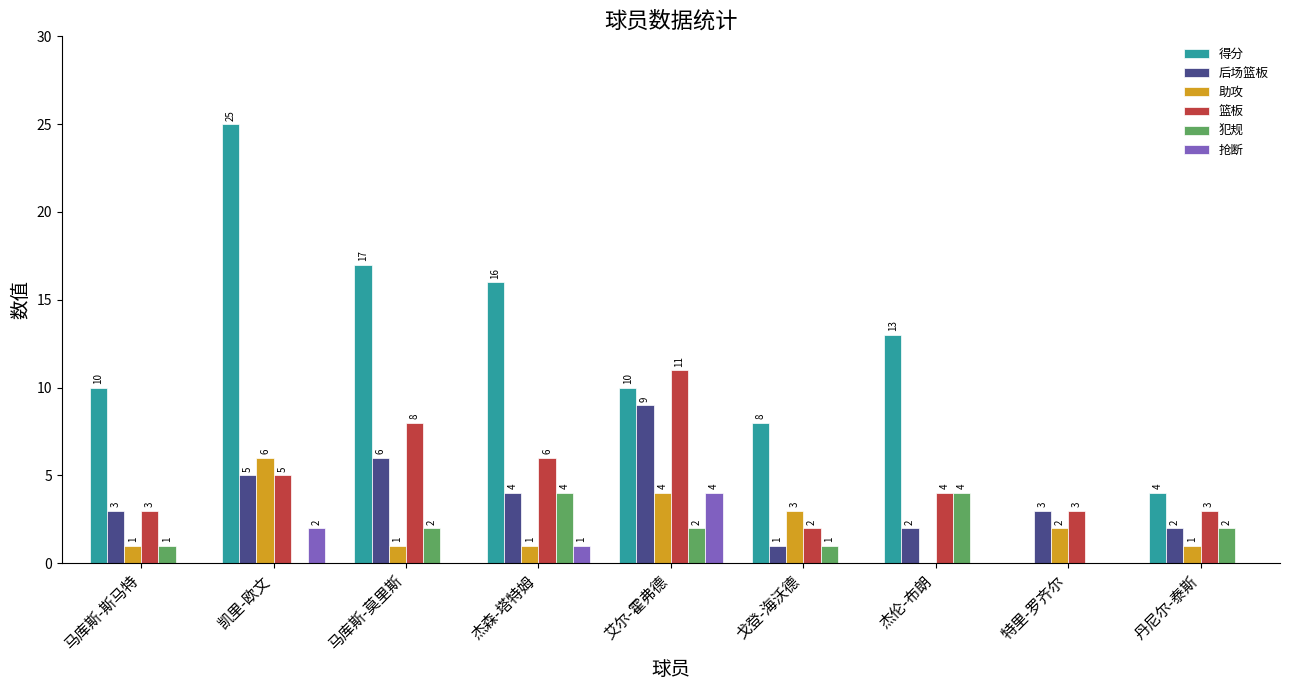

Which series changed the most between 马库斯-莫里斯 and 艾尔-霍弗德?

得分